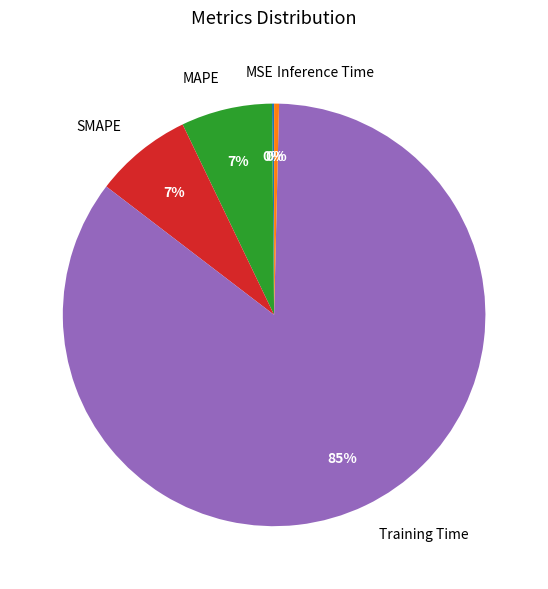

To the nearest percent, what portion does SMAPE represent?

7%